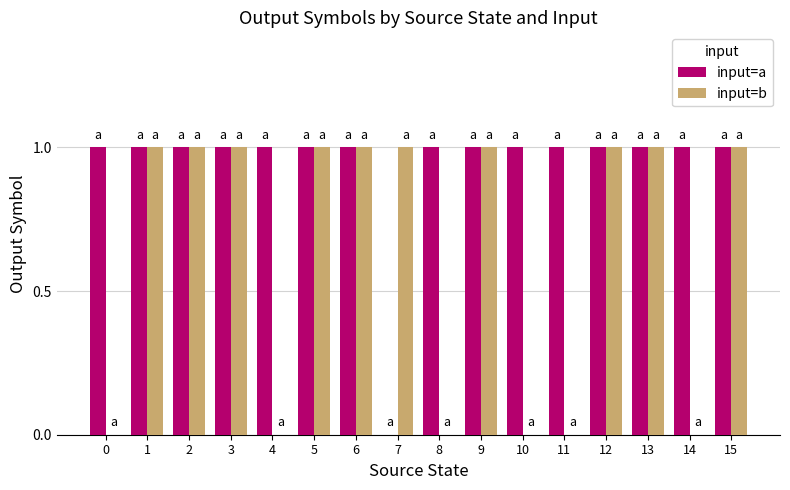

Reading left to right, extract all data points from this chart.

input=a: 0=1	1=1	2=1	3=1	4=1	5=1	6=1	7=0	8=1	9=1	10=1	11=1	12=1	13=1	14=1	15=1
input=b: 0=0	1=1	2=1	3=1	4=0	5=1	6=1	7=1	8=0	9=1	10=0	11=0	12=1	13=1	14=0	15=1